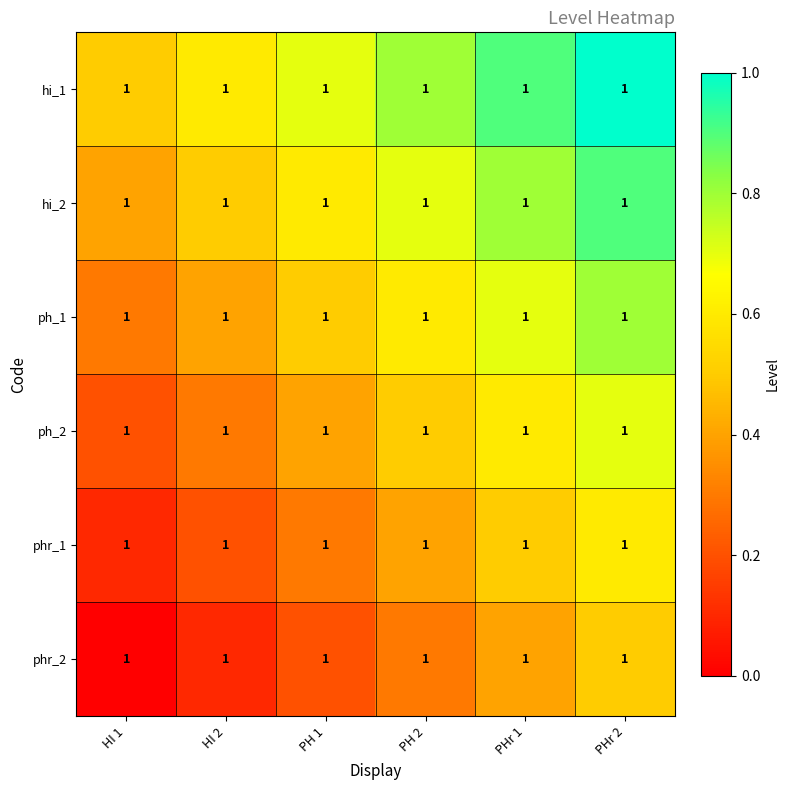

At which category is the sum across all series the highest?

PHr 2